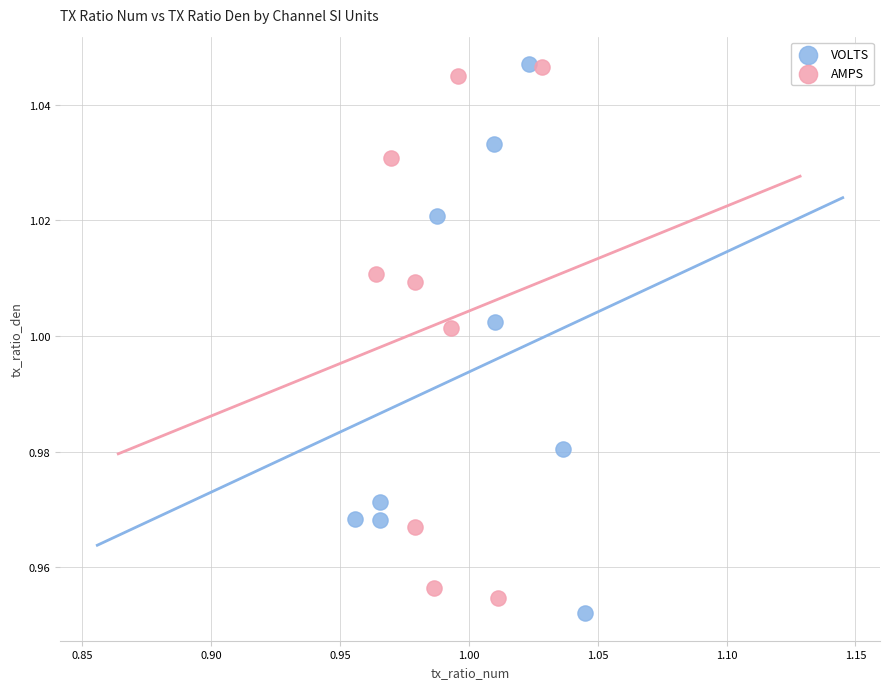

What are all the series names shown in the legend?

VOLTS, AMPS